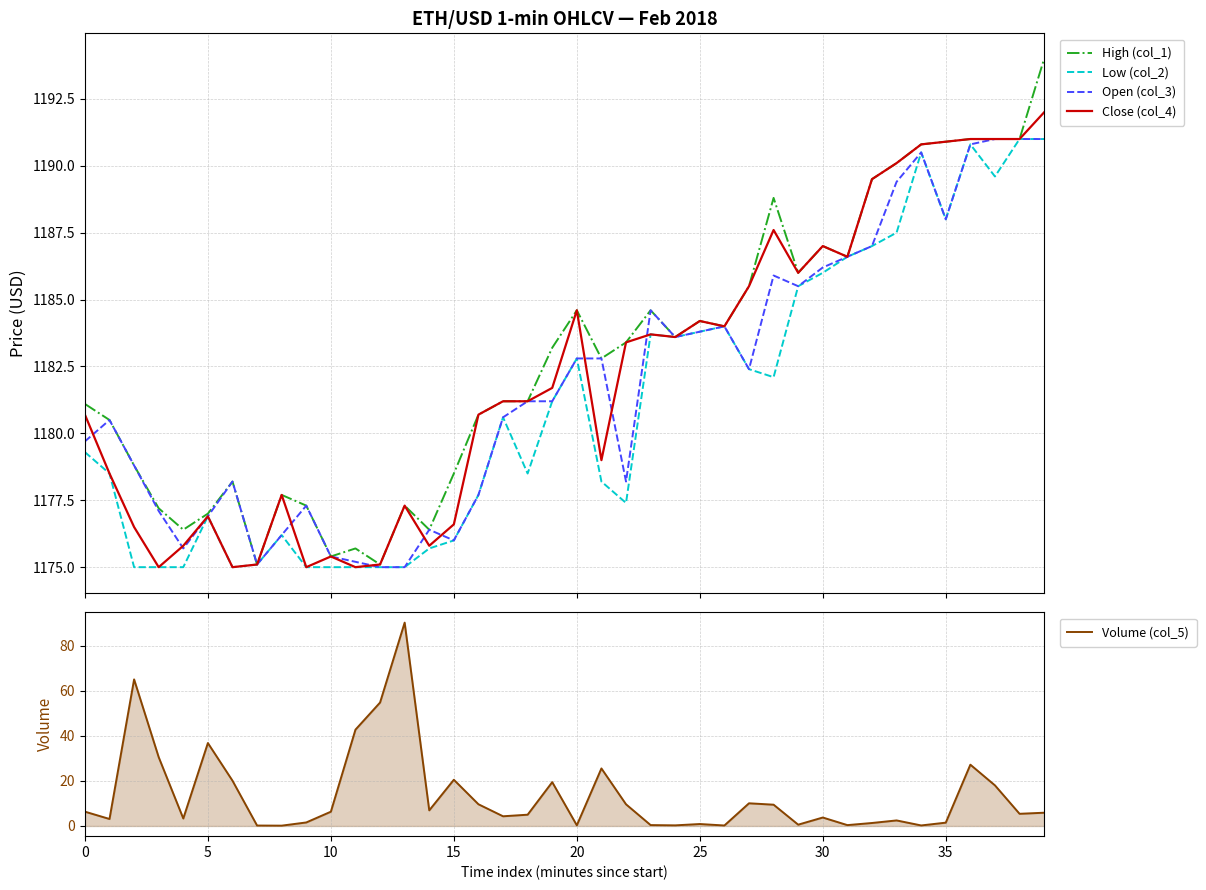

True or false: Volume (col_5) and Open (col_3) cross at least once.

False